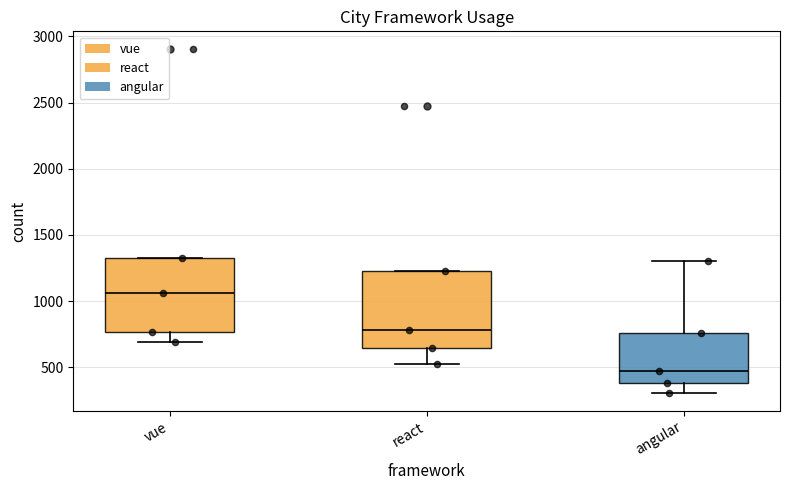

Reading left to right, transcribe this box plot: for each box, give where its median line is, the range the box spans, and where its two whiskers end, as read against the y-axis. The values are not printed on the chart, so give them approximately, as read against the axis.

vue: median 1050, box 750 to 1350, whiskers 700 to 1350
react: median 800, box 650 to 1200, whiskers 550 to 1200
angular: median 450, box 400 to 750, whiskers 300 to 1300